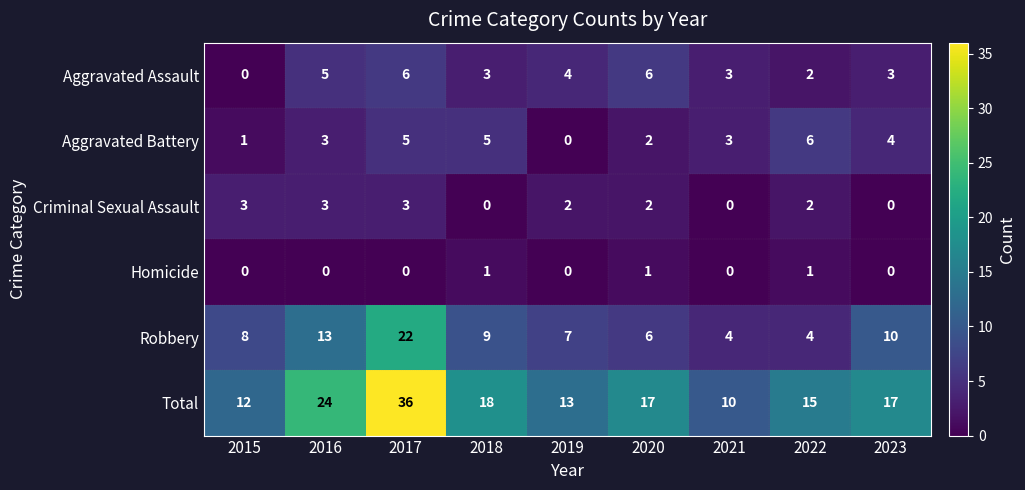

Which series has the largest range (max minus min)?

Total